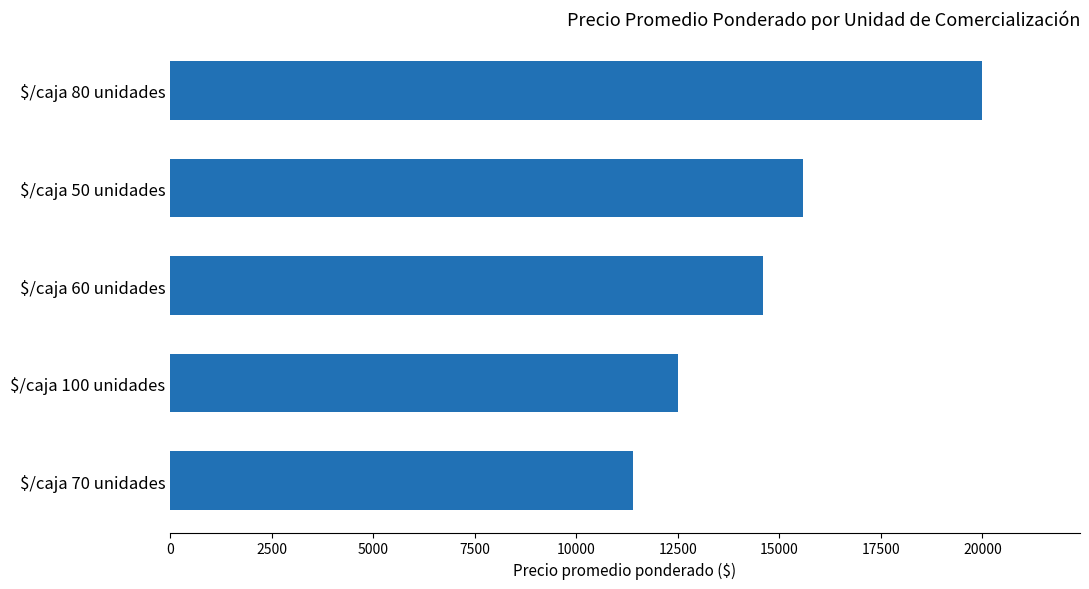

Where is the data nearest to the value 15704?

$/caja 50 unidades